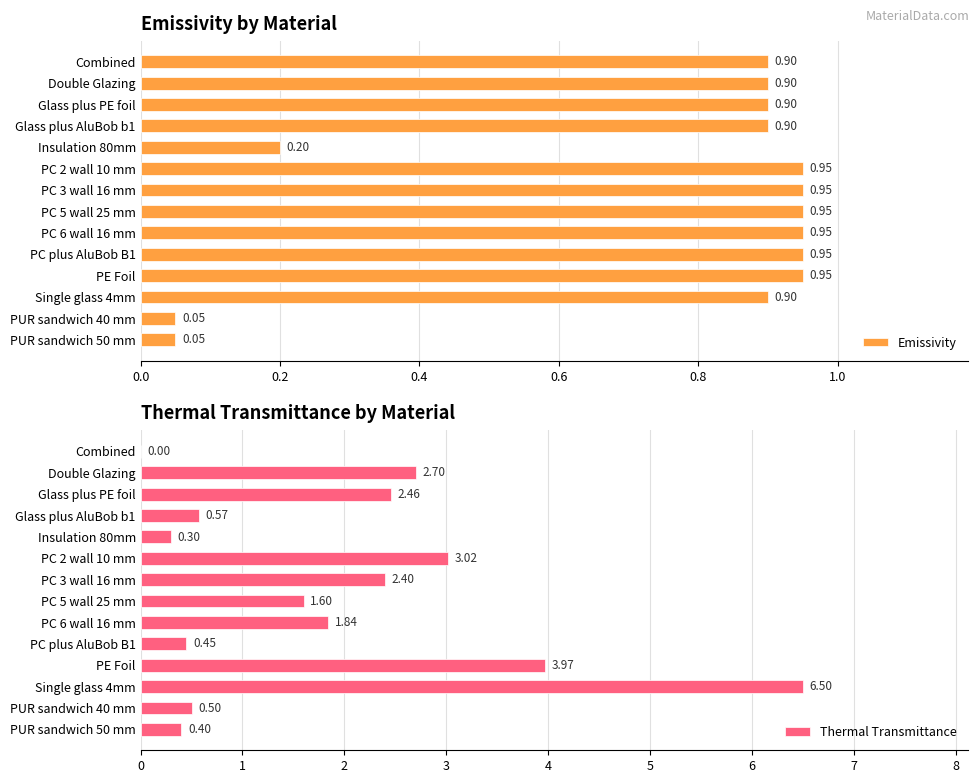

What is the sum of the Emissivity values at Insulation 80mm and Double Glazing?

1.1